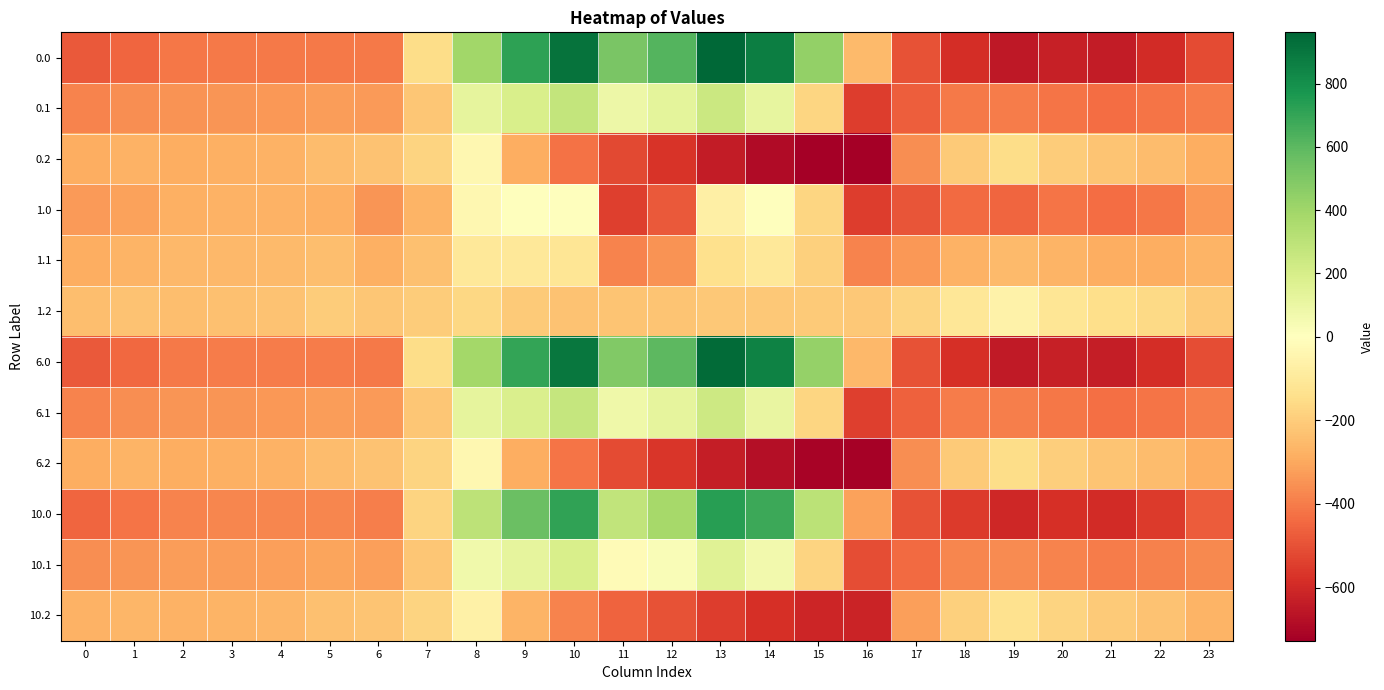

Which category has the highest value across all series?

13